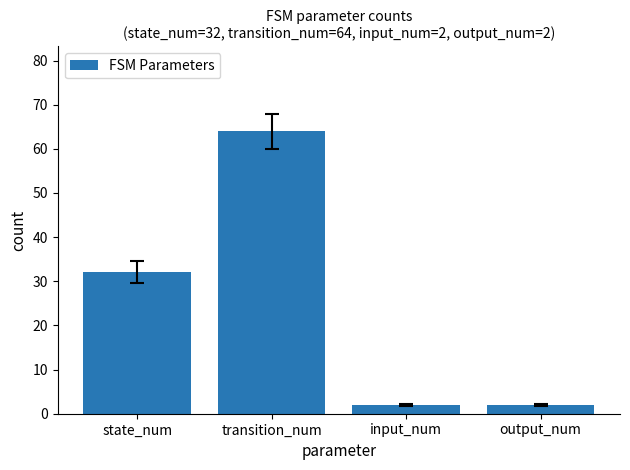

Read the value at transition_num.

64